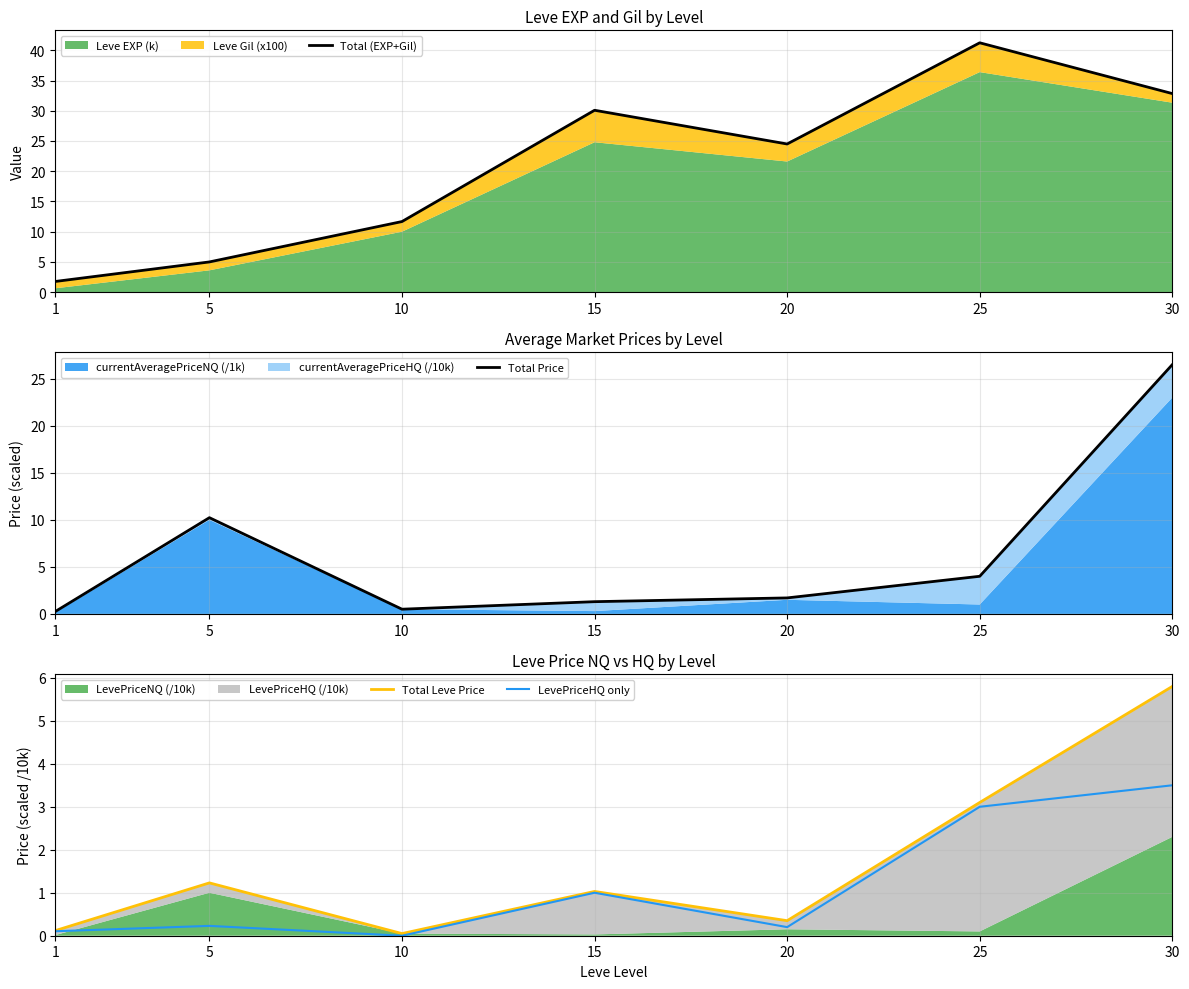

What is the sum of all Total Price values?

44.5